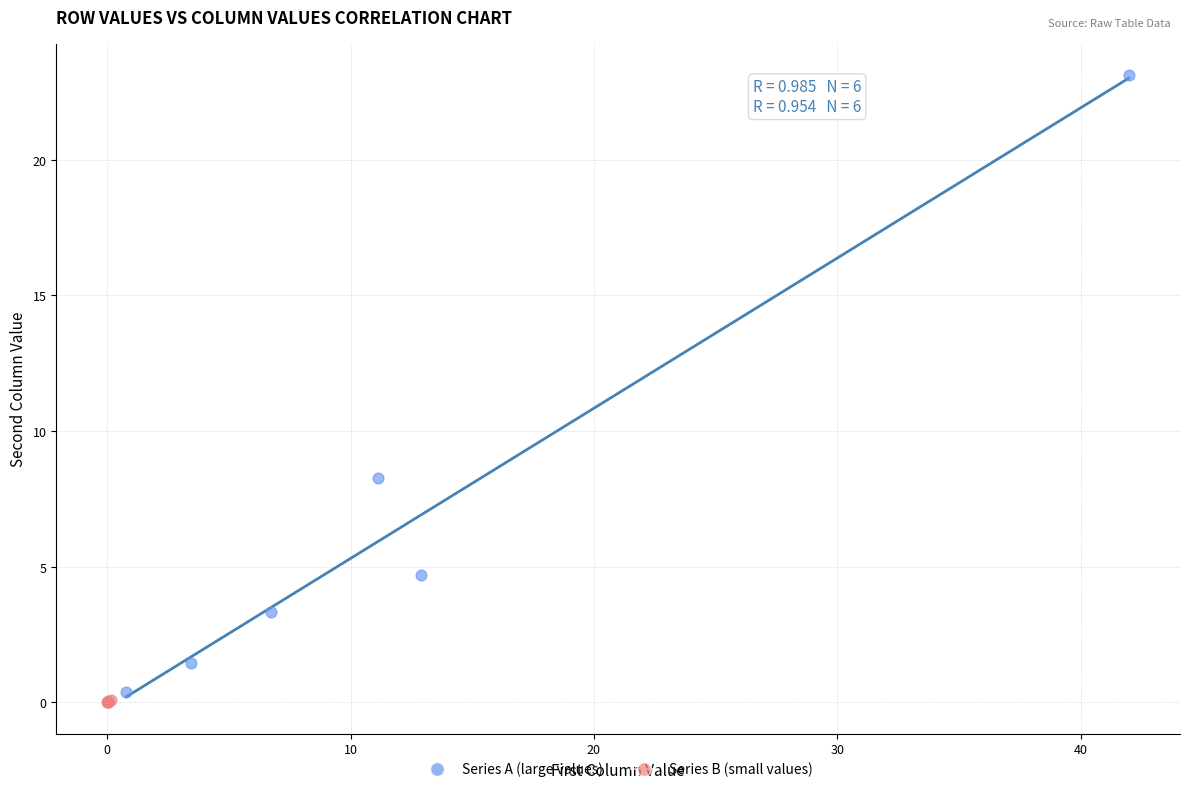

Which series has the widest spread of Y values?

Series A (large values)